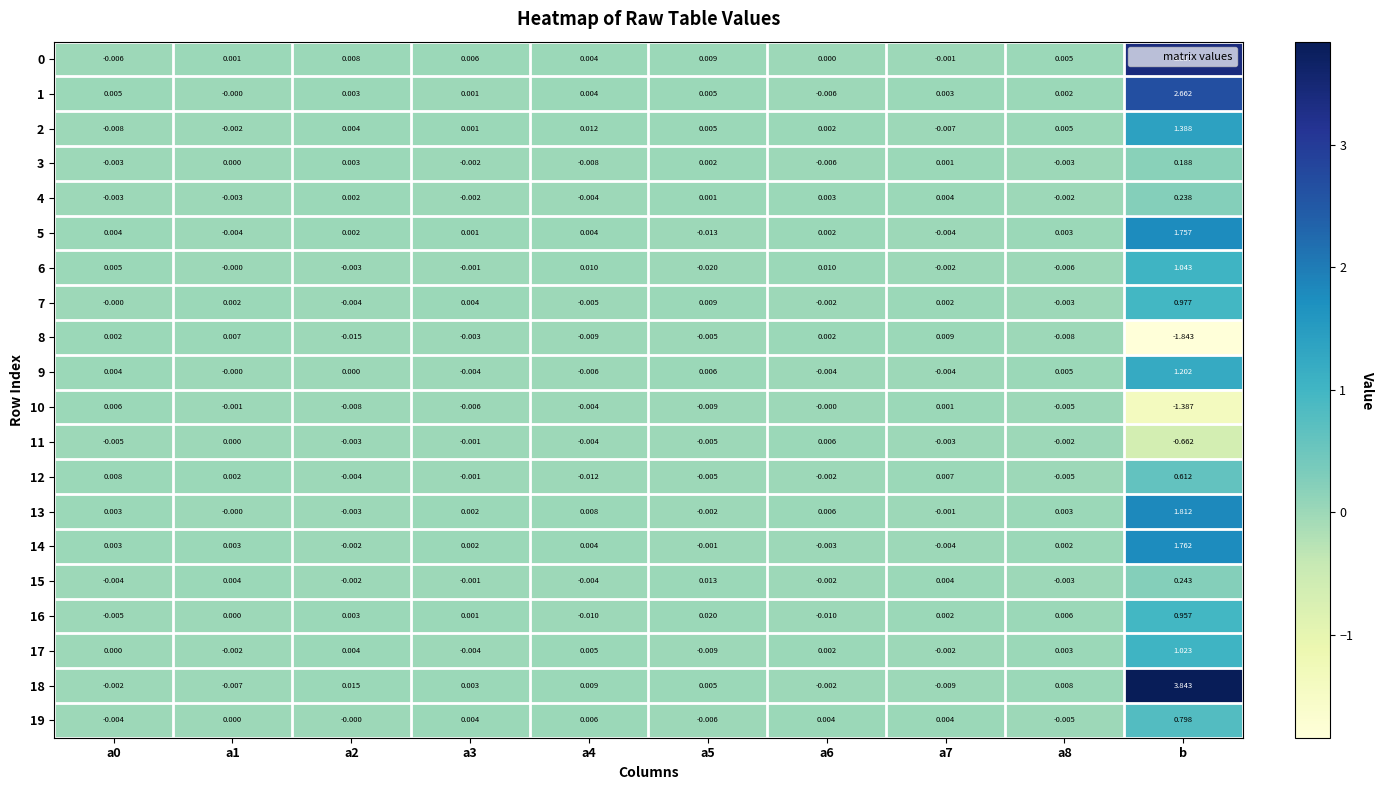

Is the value of 13 at b greater than the value of 18 at a4?

Yes